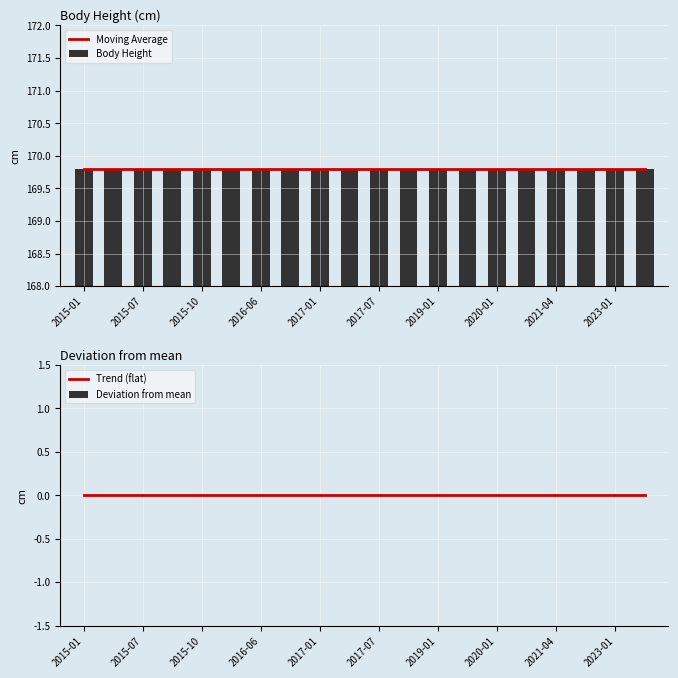

What is the total value across all series at 2020-01?

339.6